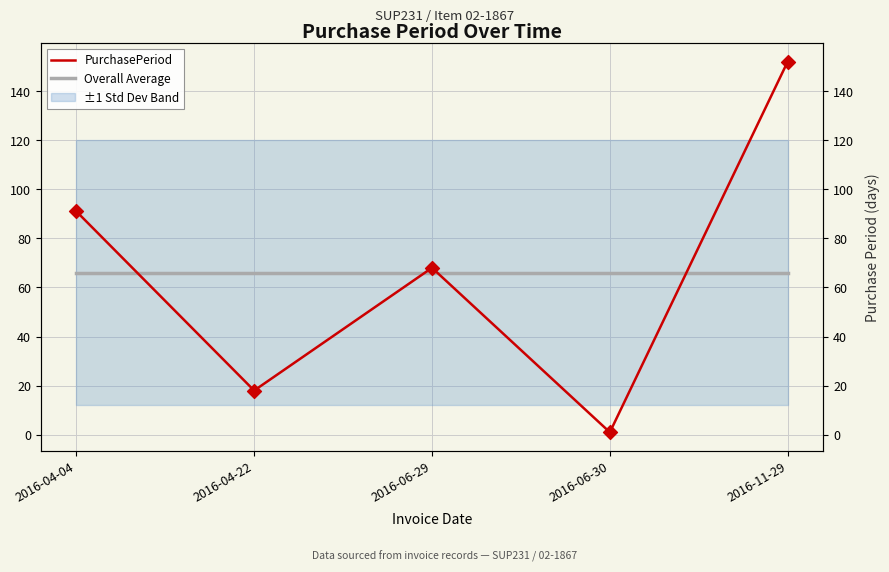

Which series contains the highest Y value?

PurchasePeriod